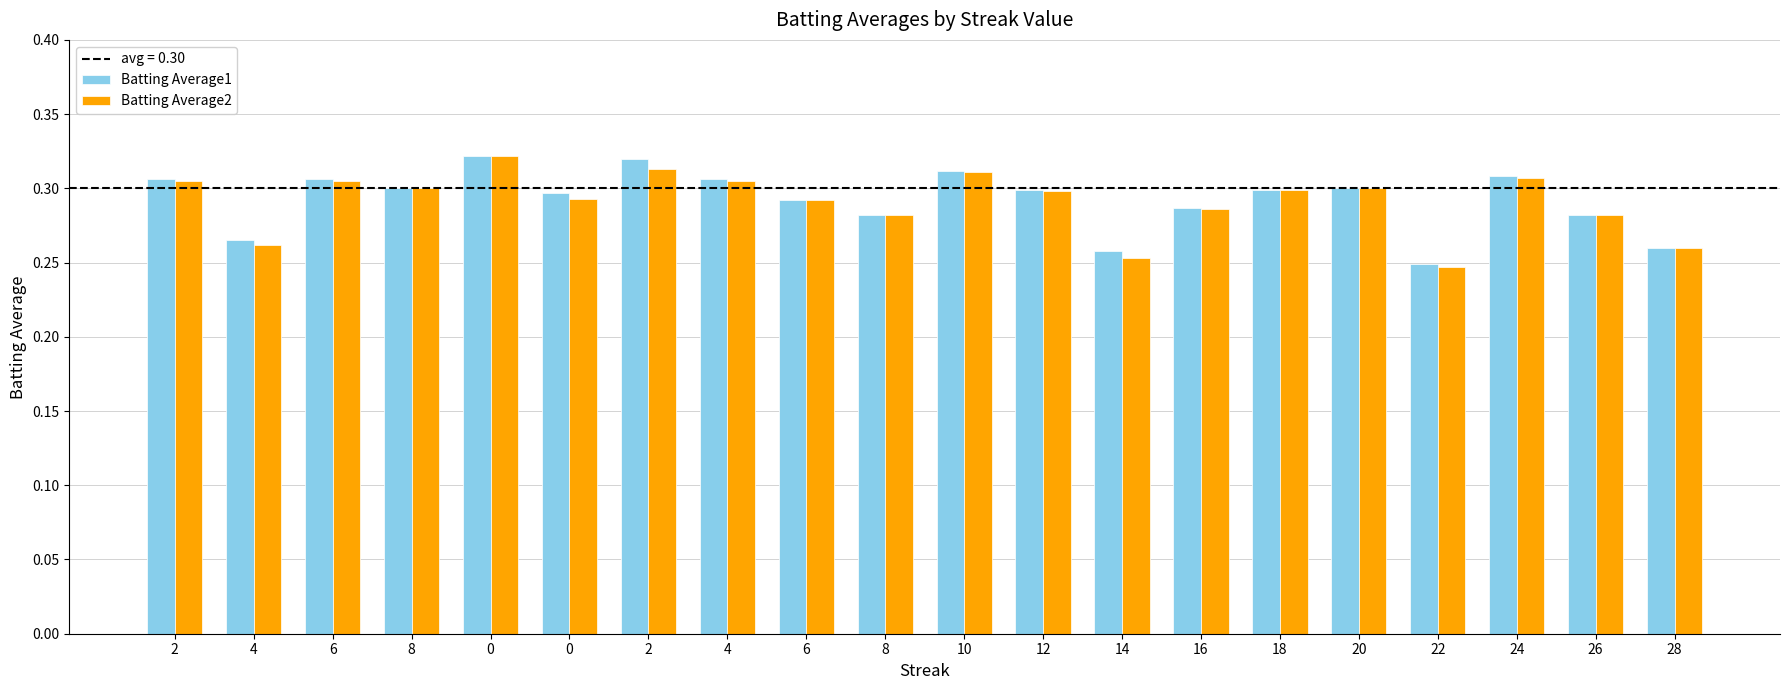

What is the sum of all Batting Average2 values?

5.8